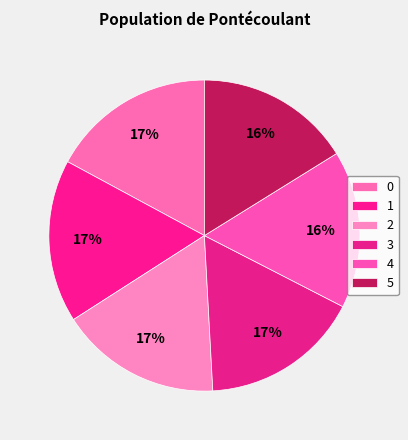

True or false: 2 accounts for 17% of the total.

True